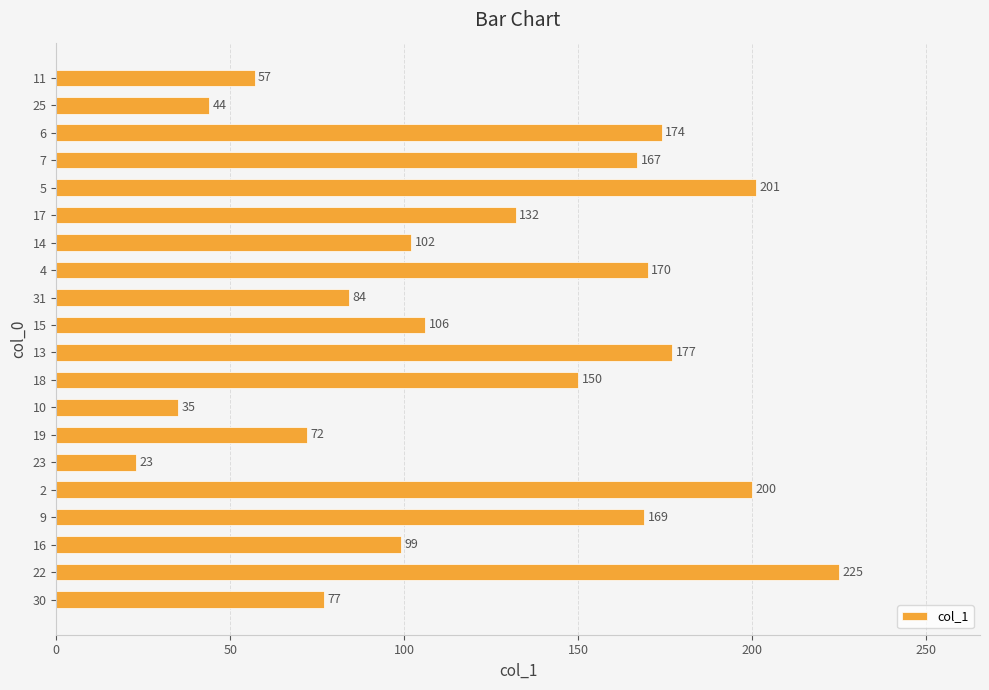

True or false: the data shows 252 at 6.

False